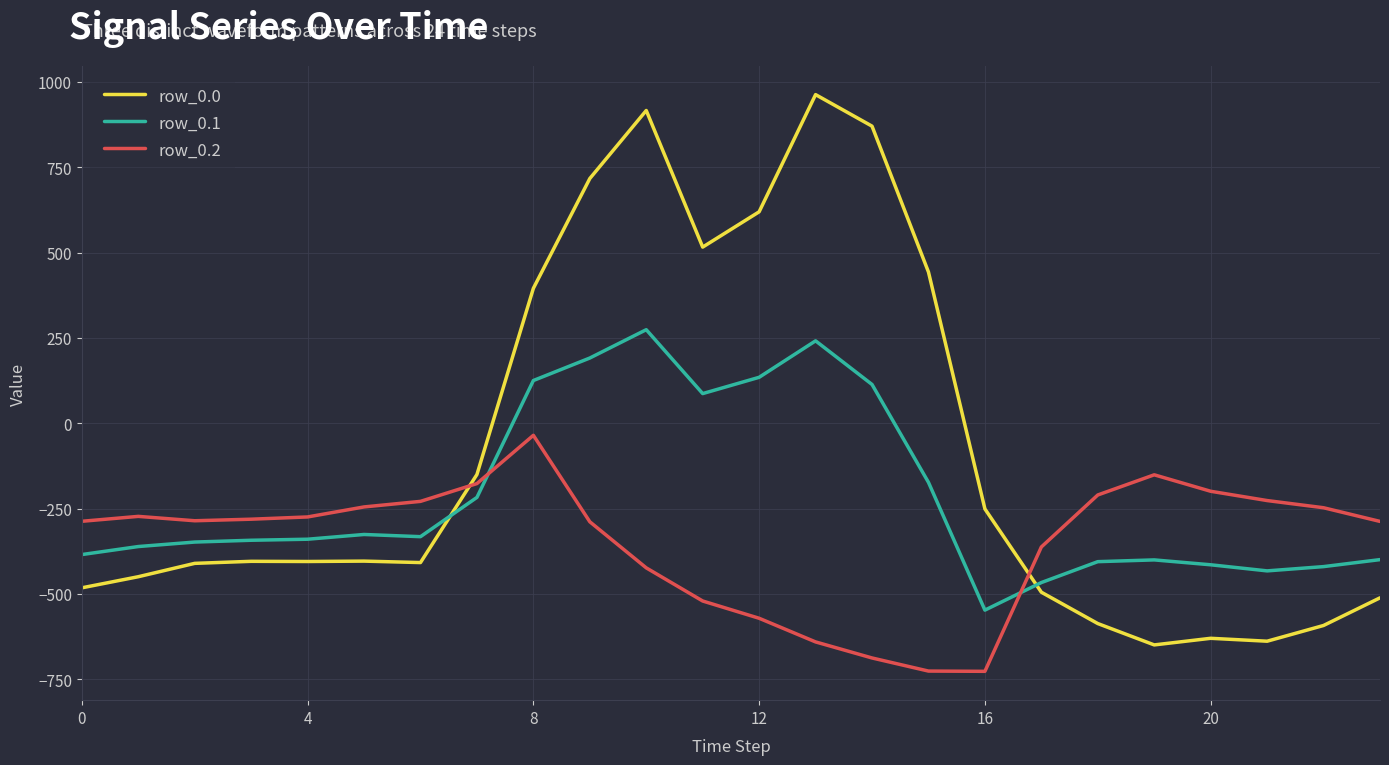

What is the lowest value of the row_0.2 series?

-726.6